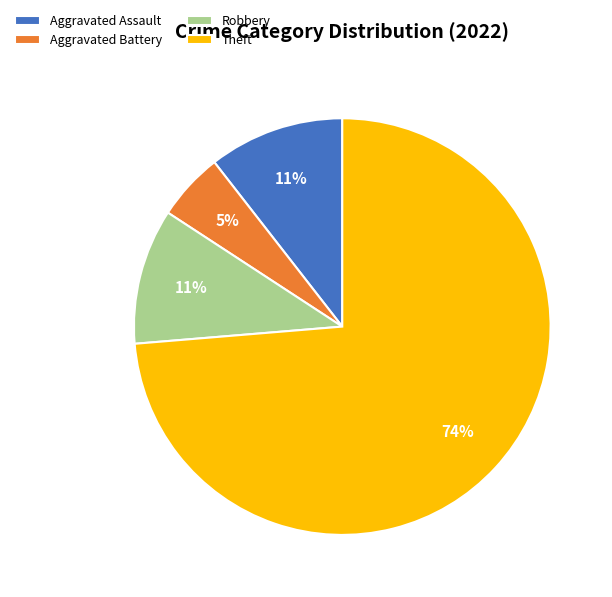

What percentage is the Aggravated Battery slice, to the nearest percent?

5%